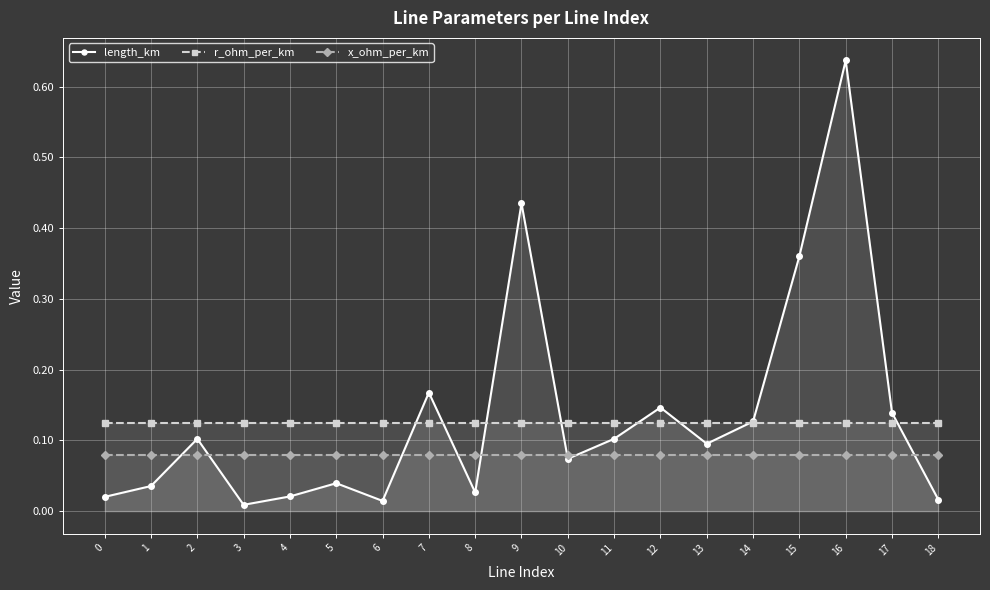

What is the maximum value shown in the chart?

0.6